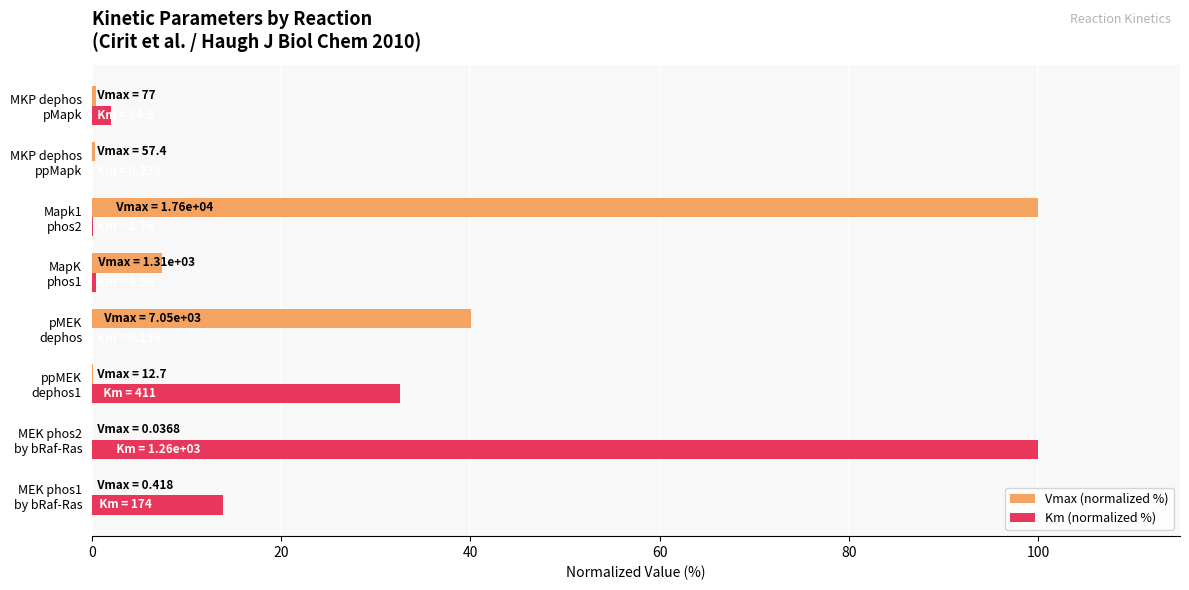

What is the highest value of the Km (normalized %) series?

100.0